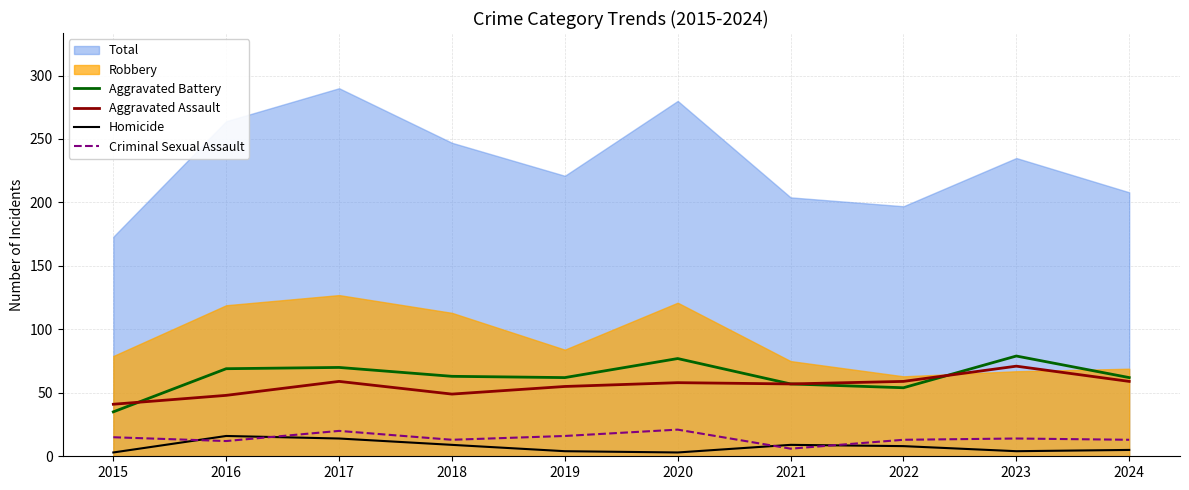

What is the value of the Homicide point at the 10th from the left?

5